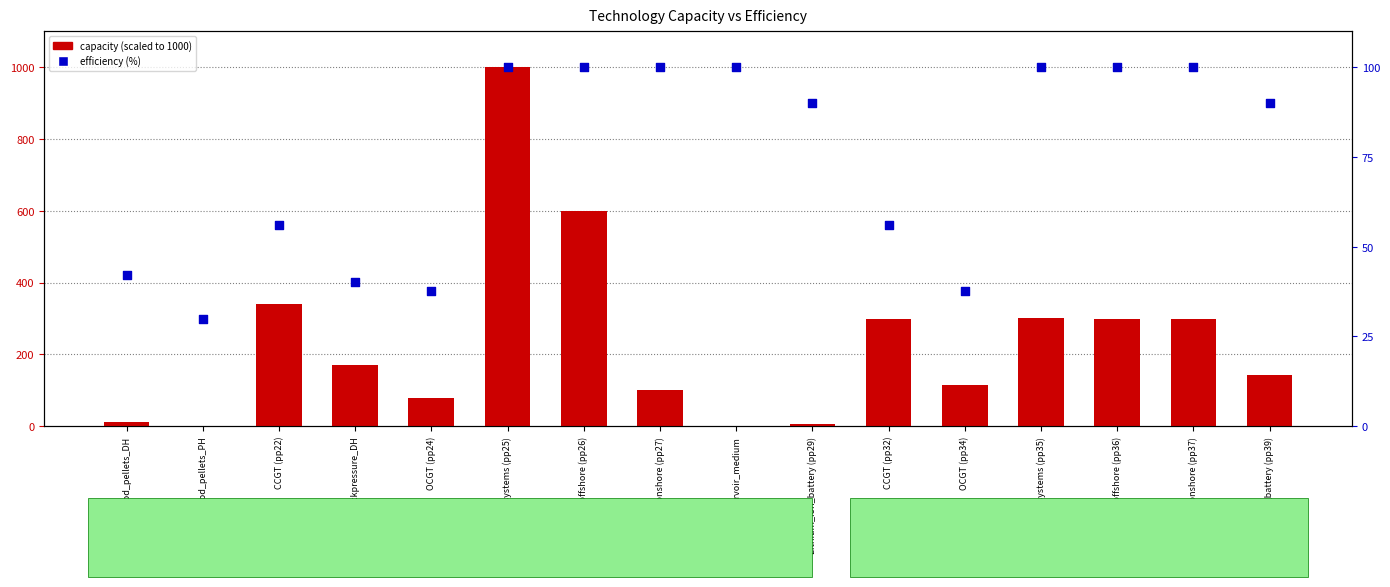

What is the total value across all series at Lithium_ion_battery (pp29)?

96.0